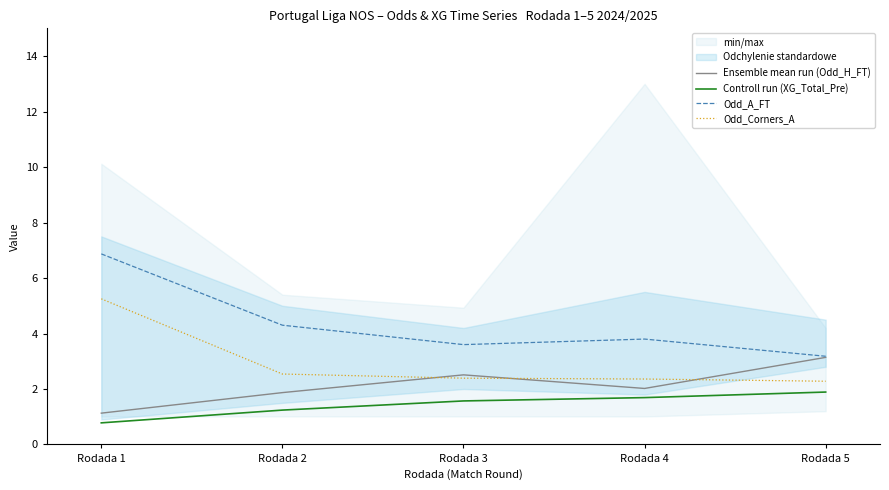

List the series in order of their overall mean, lowest first.

Controll run (XG_Total_Pre), Ensemble mean run (Odd_H_FT), Odd_Corners_A, Odd_A_FT